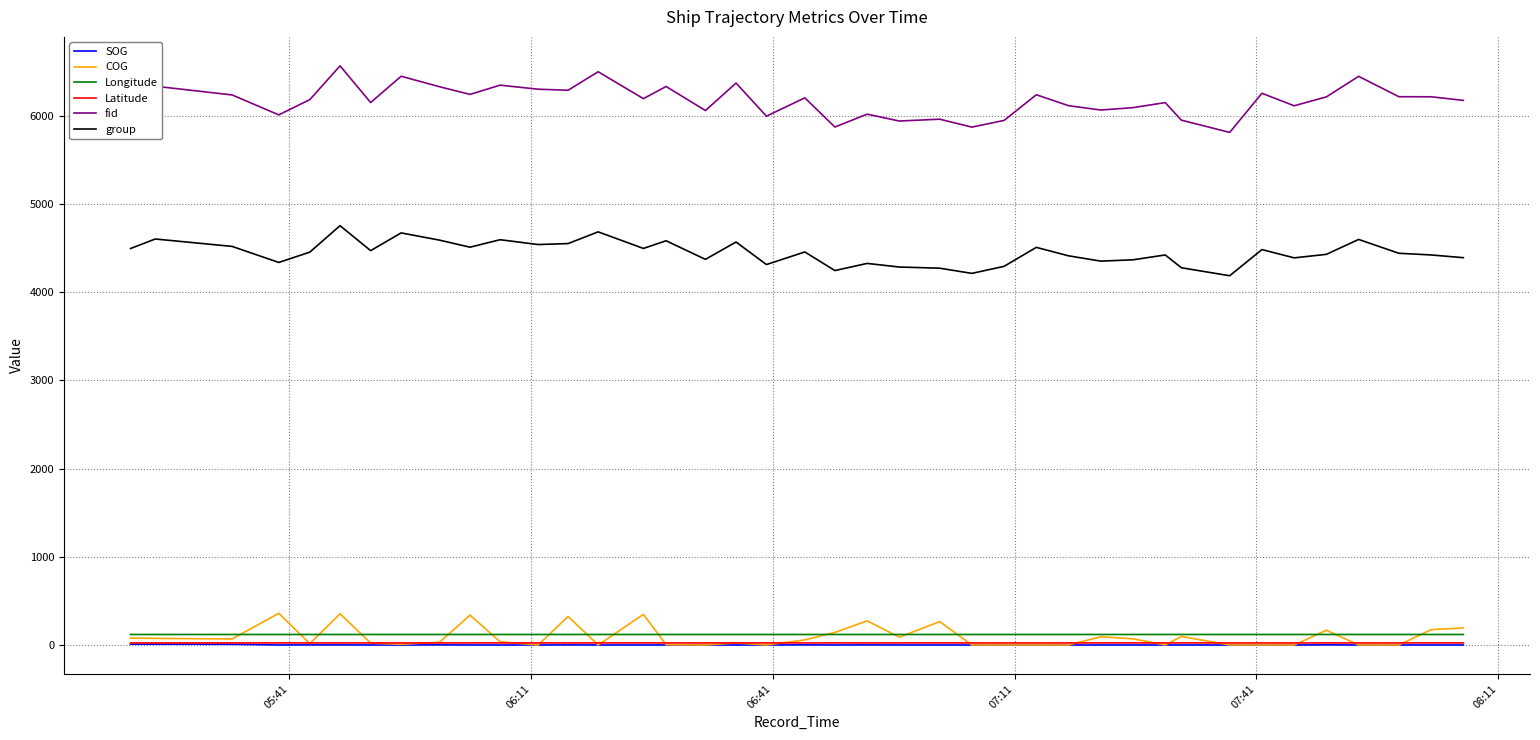

What is the greatest value displayed?

6569.0